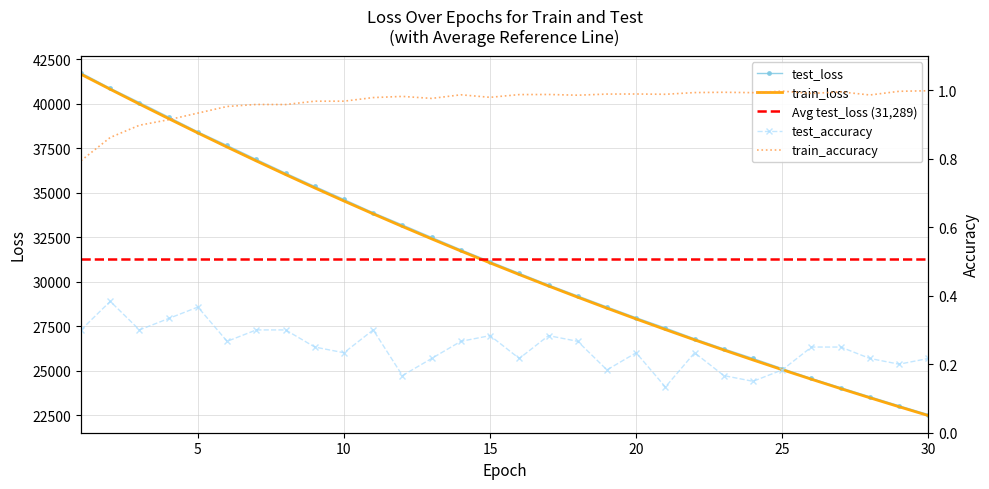

What are all the series names shown in the legend?

test_loss, train_loss, test_accuracy, train_accuracy